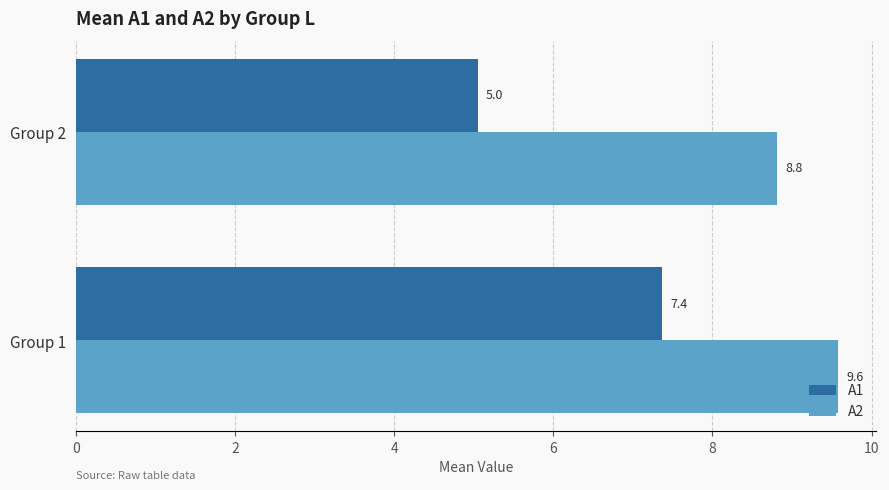

Which series has the largest total across all categories?

A2